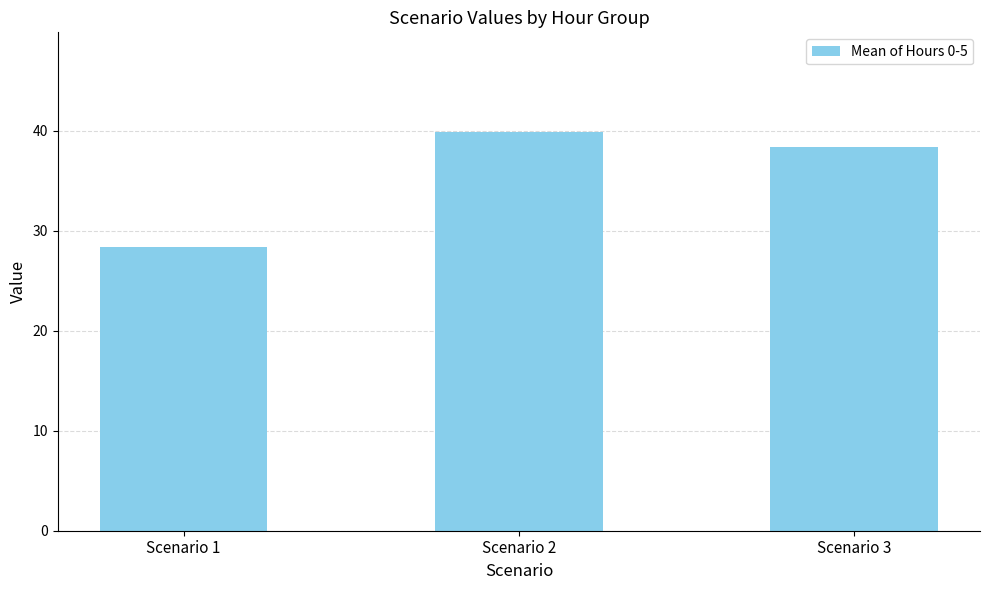

What is the change in value from Scenario 1 to Scenario 2?

+11.5